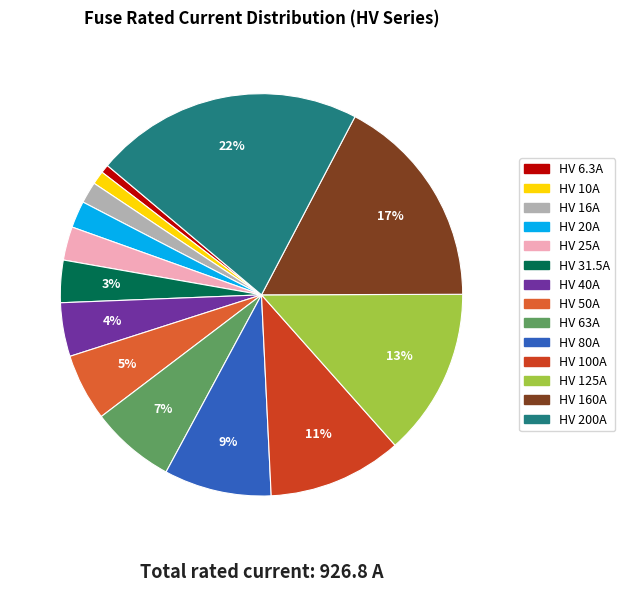

True or false: HV 6.3A accounts for 11% of the total.

False